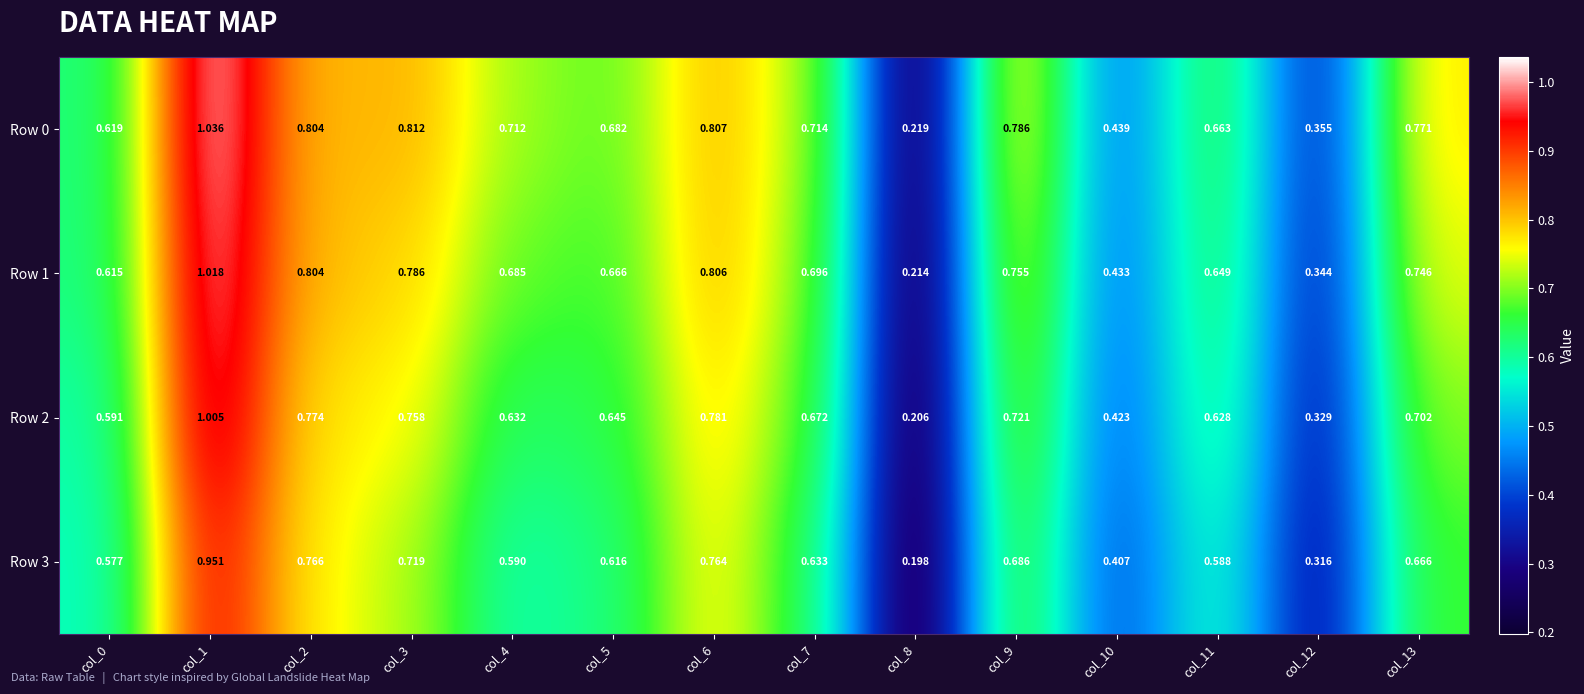

Is the value of Row 1 at col_2 greater than the value of Row 0 at col_3?

No